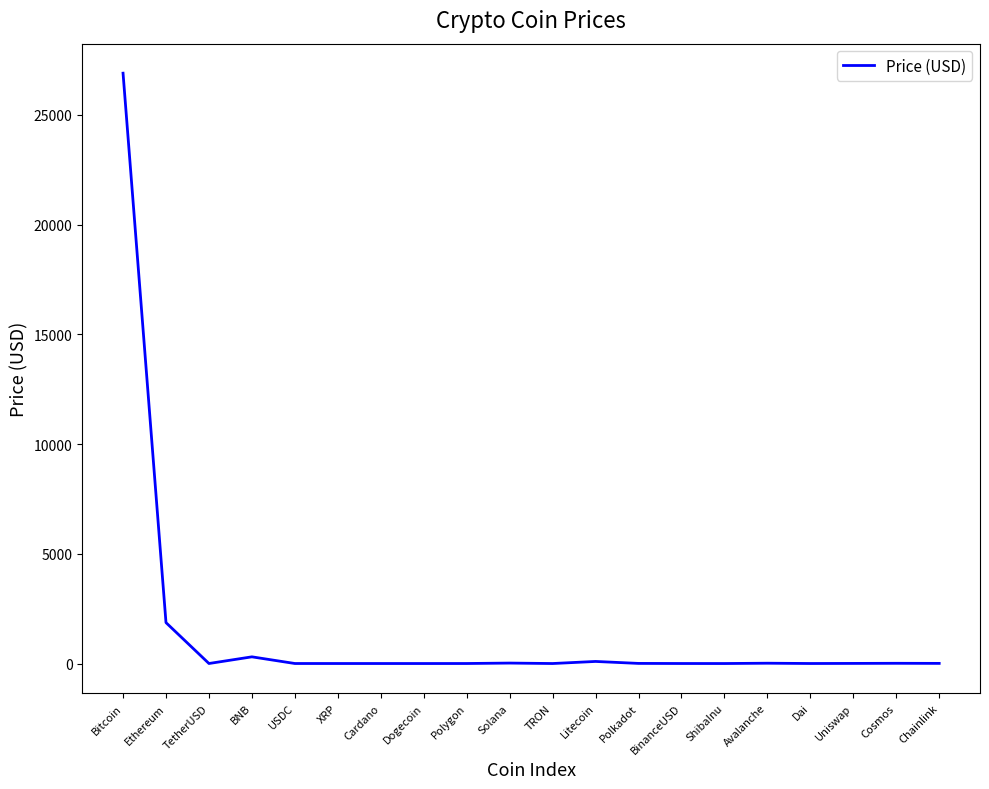

What is the greatest value displayed?

26904.7